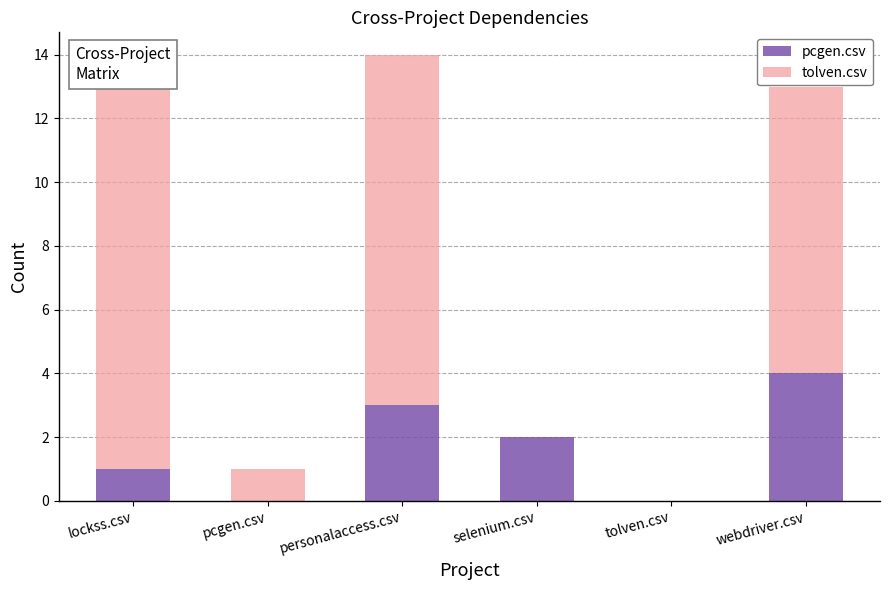

Reading right to left, transcribe the values for pcgen.csv.

webdriver.csv=4	tolven.csv=0	selenium.csv=2	personalaccess.csv=3	pcgen.csv=0	lockss.csv=1